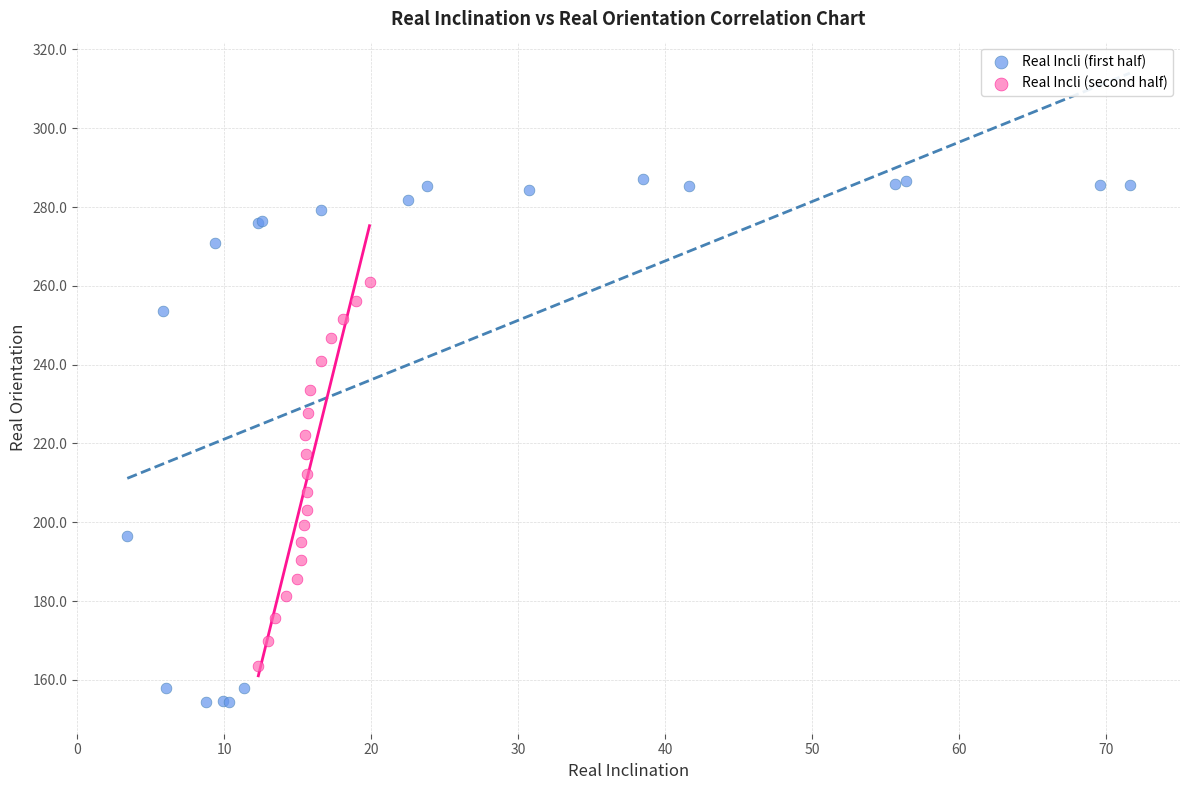

Which series has the widest spread of Y values?

Real Incli (first half)